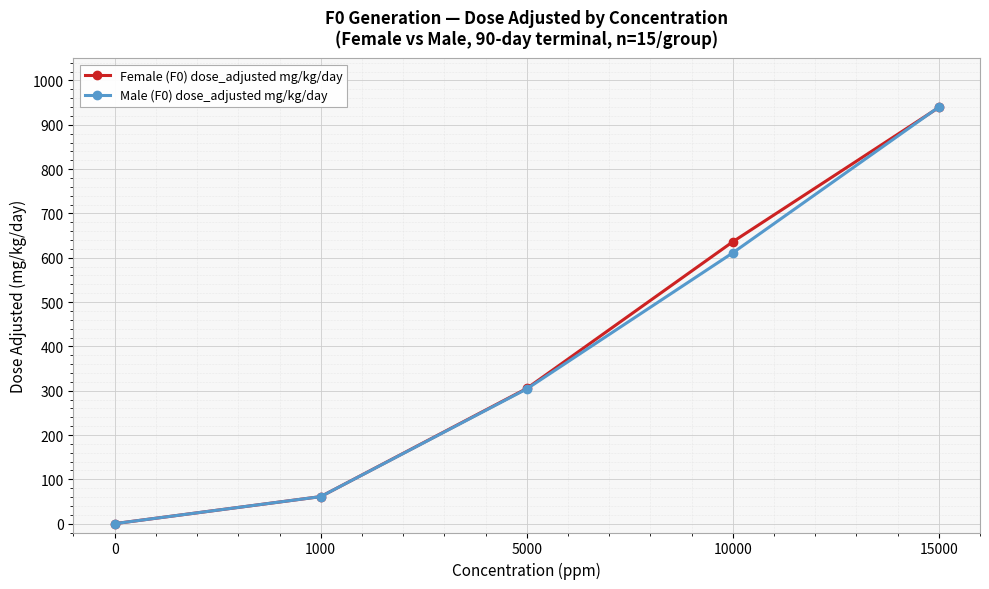

What is the total value across all series at 5000?

609